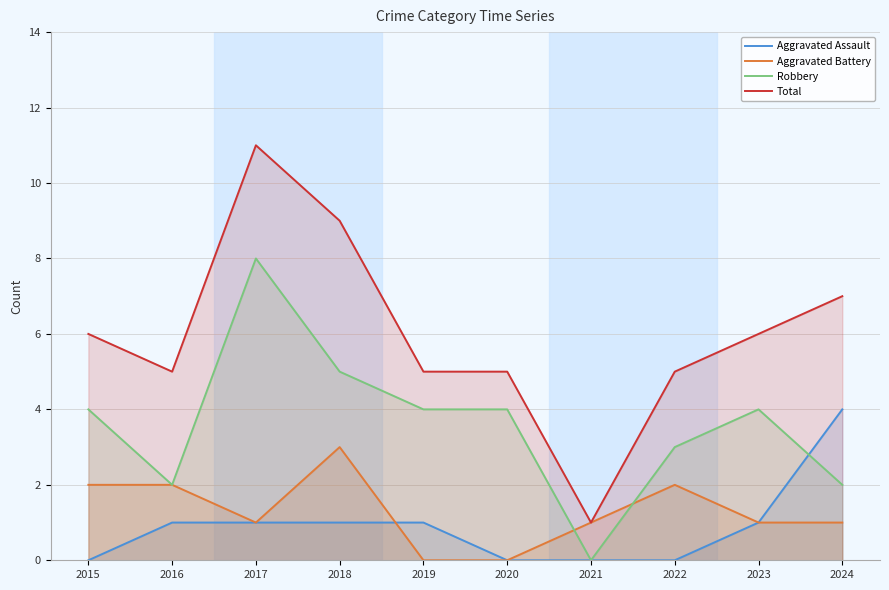

Does the chart display data point markers on the line(s)?

No